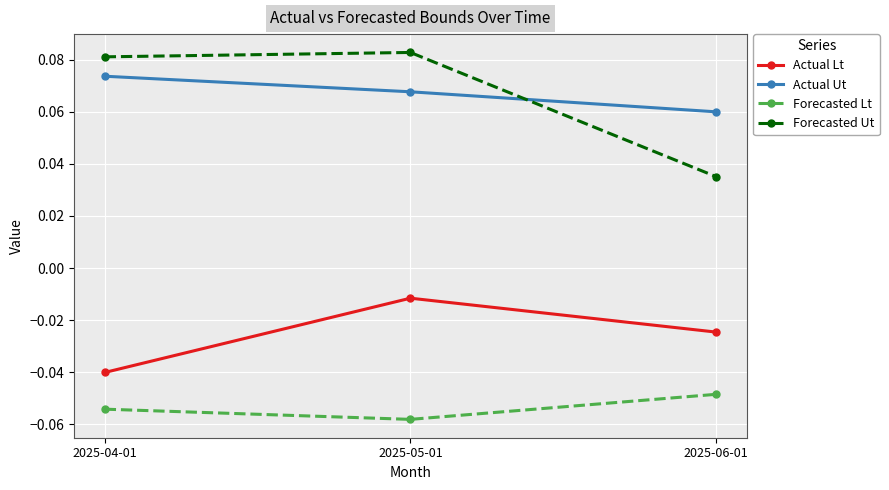

What is the label of the 3rd point from the right?

2025-04-01